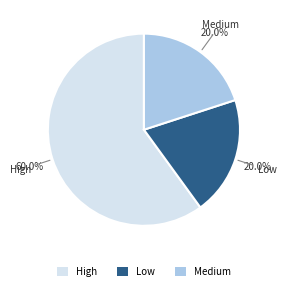

Which has a higher value, Medium or High?

High